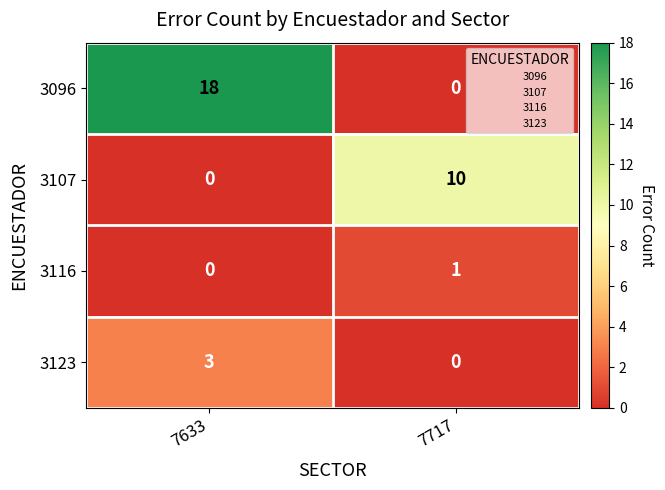

What is the difference between the highest and lowest values at 7717?

10